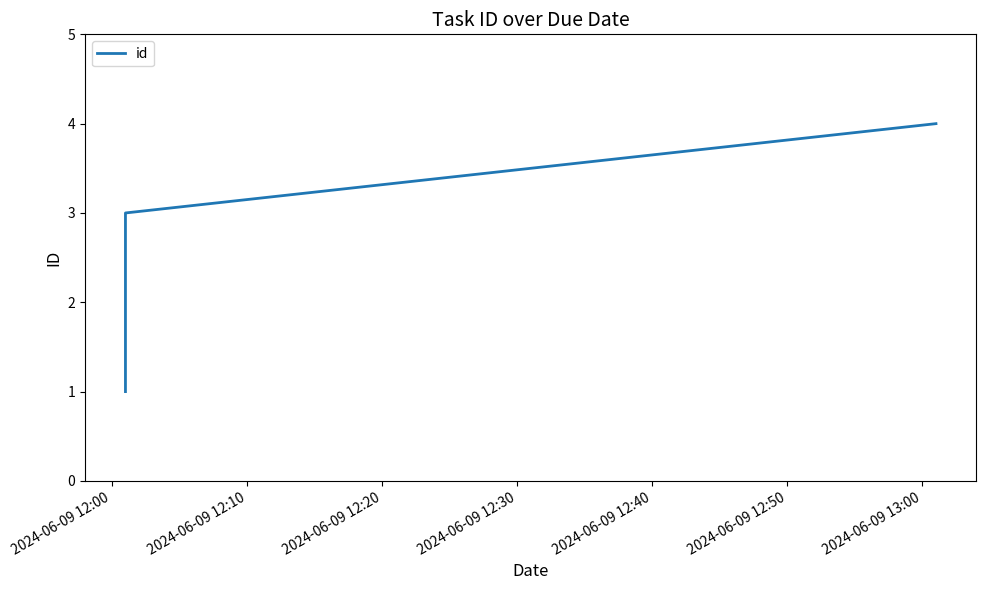

How many distinct data groups are displayed?

1